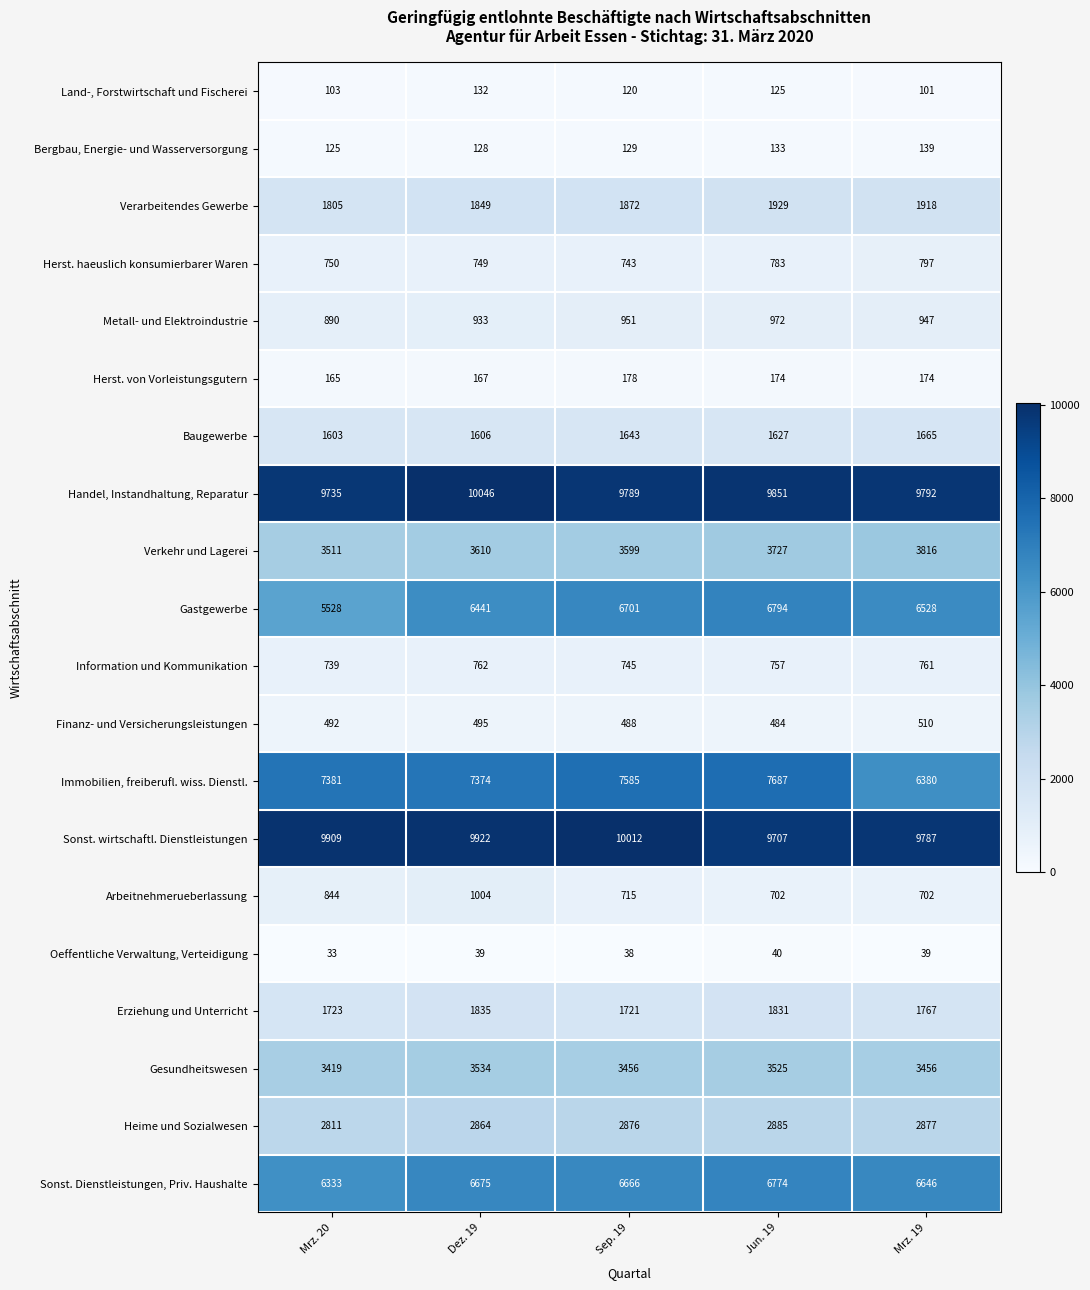

True or false: Verarbeitendes Gewerbe has a value of 1872 at Sep. 19.

True